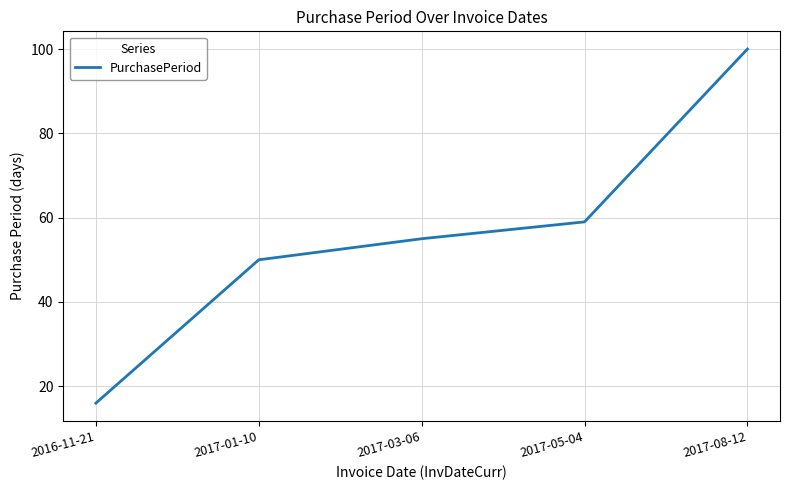

What position from the left is 2017-03-06?

3